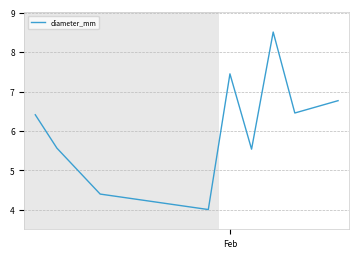

What is the difference between the maximum and minimum values?

4.5